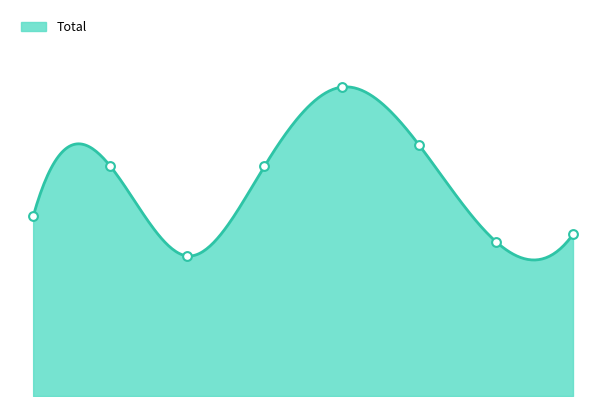

What is the ratio of the value at 3 to the value at 1?

1.0